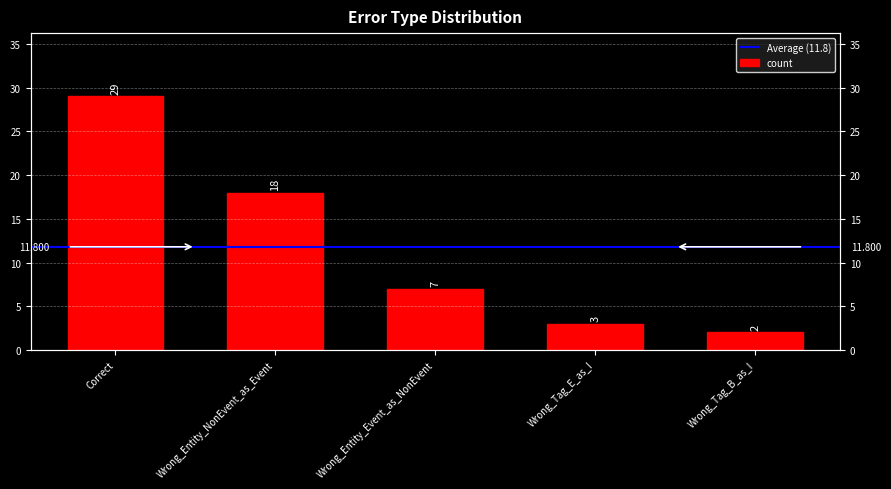

Does the chart contain stacked bars?

No